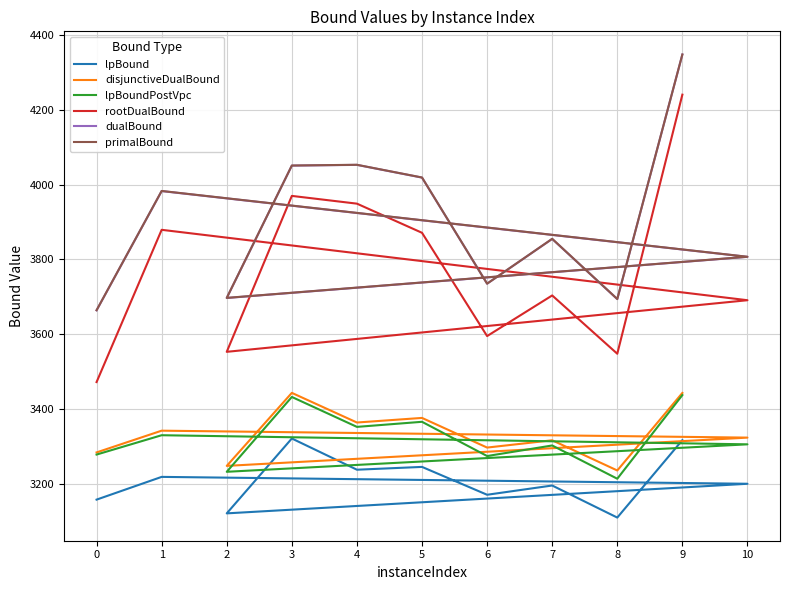

What is the total value across all series at 1?

21734.3